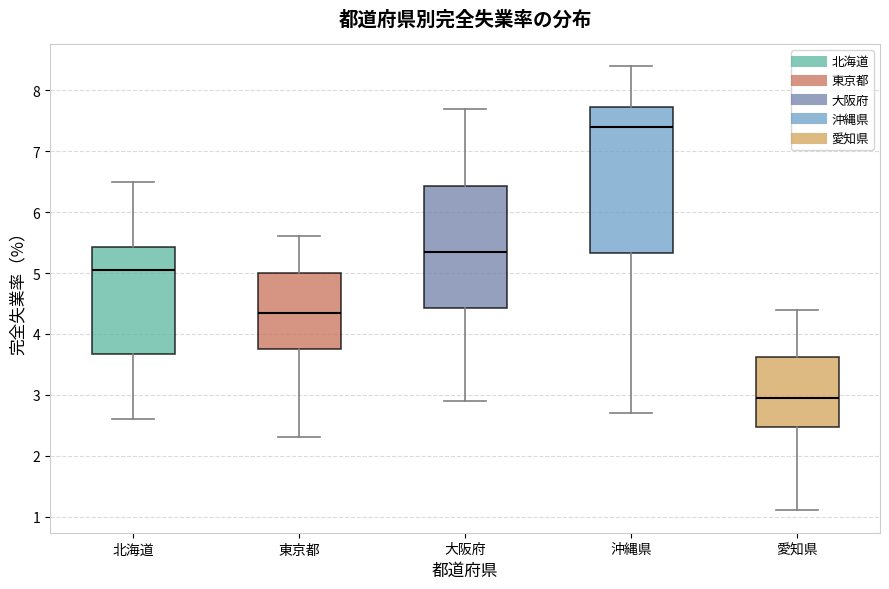

Which box has the lowest median line?

愛知県